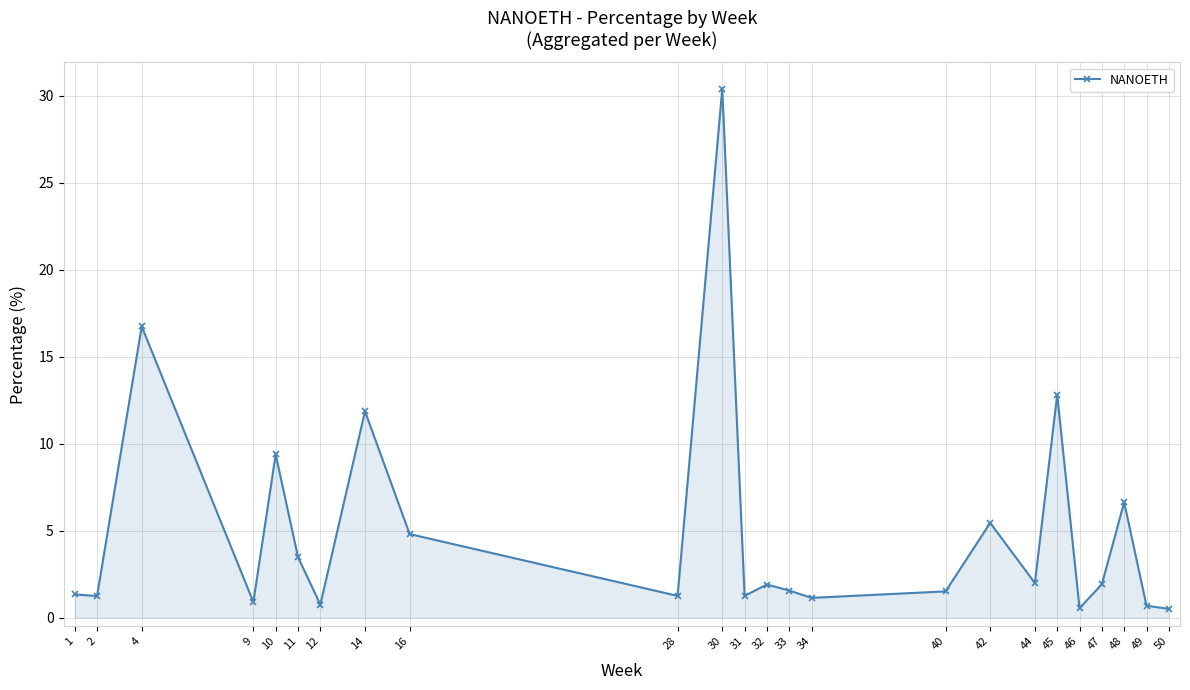

The chart shows a value of 20.6 at 45. True or false?

False